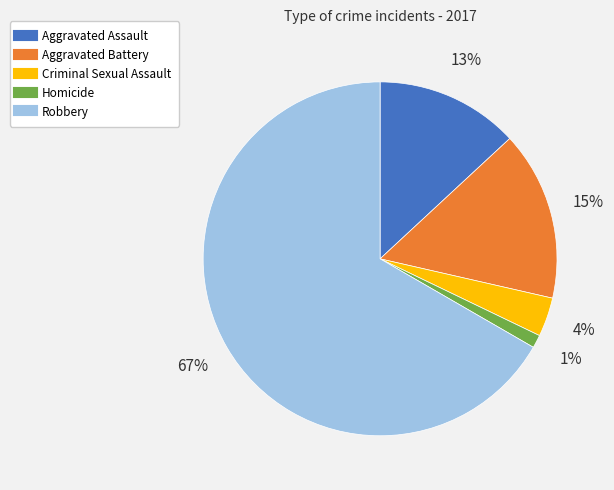

Between Robbery and Aggravated Assault, which is larger?

Robbery